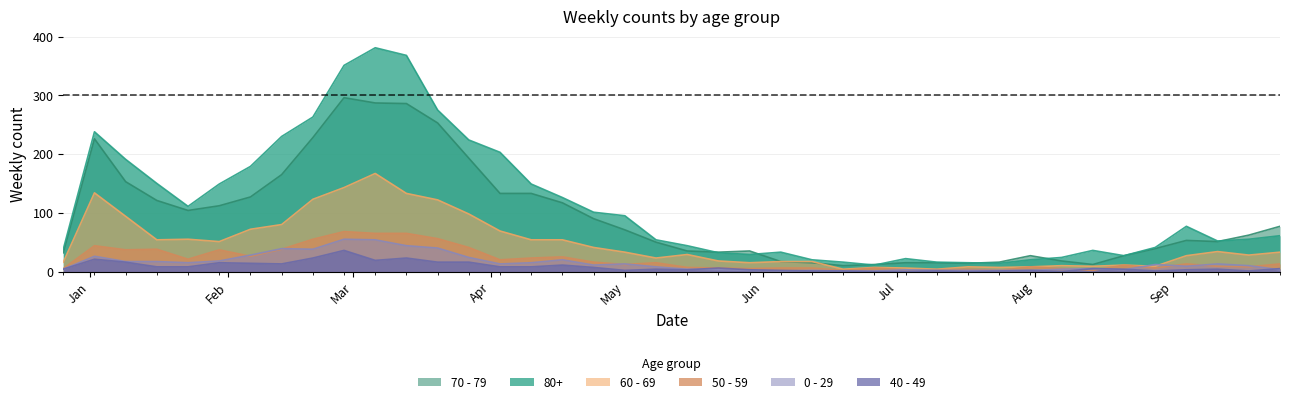

Which series has the largest total across all categories?

80+